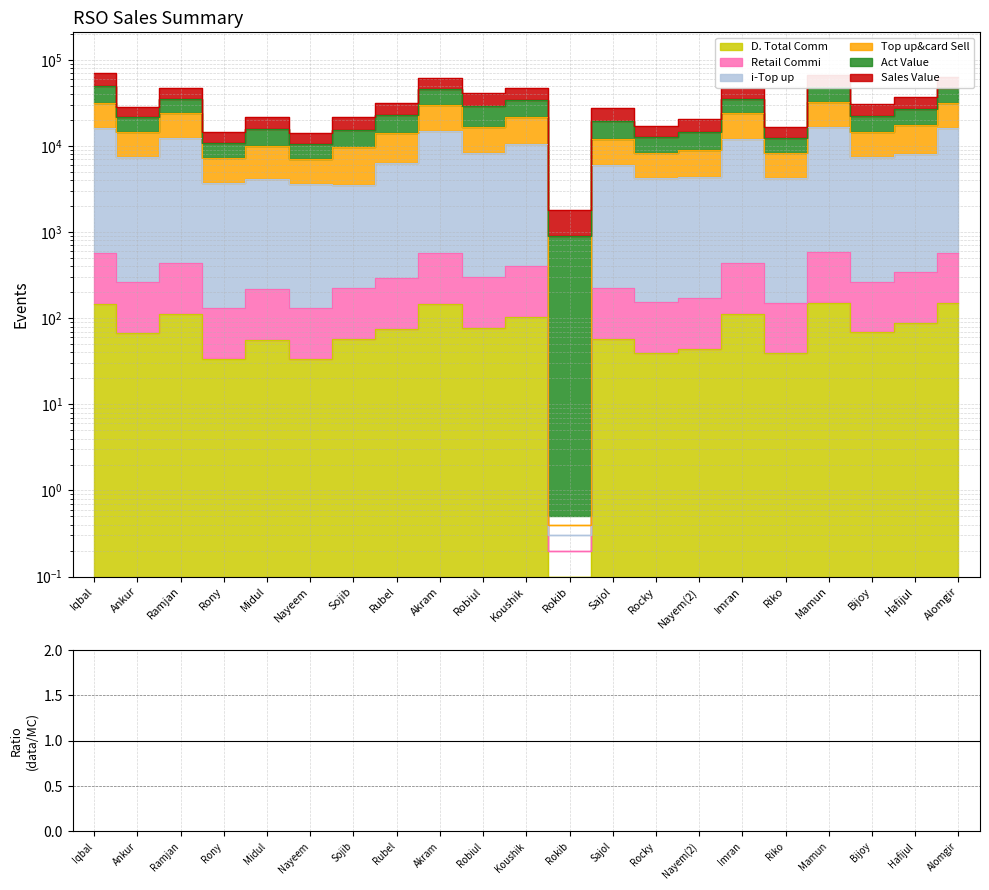

Reading right to left, list all the values displayed in this chart.

i-Top up: Alomgir=16207.3	Hafijul=8031.6	Bijoy=7465.4	Mamun=16592.0	Riko=4261.0	Imran=12176.5	Nayem(2)=4343.0	Rocky=4269.3	Sajol=6035.1	Rokib=0.3	Koushik=10407.0	Robiul=8357.2	Akram=14766.1	Rubel=6406.8	Sojib=3560.4	Nayeem=3636.8	Midul=4134.1	Rony=3713.5	Ramjan=12245.9	Ankur=7421.8	Iqbal=16073.5
Top up&card Sell: Alomgir=578.3	Hafijul=342.6	Bijoy=266.4	Mamun=592.0	Riko=152.0	Imran=434.5	Nayem(2)=171.0	Rocky=152.3	Sajol=222.1	Rokib=0.2	Koushik=407.0	Robiul=298.2	Akram=566.1	Rubel=292.8	Sojib=223.4	Nayeem=129.8	Midul=217.1	Rony=132.5	Ramjan=436.9	Ankur=264.8	Iqbal=573.5
Sales Value: Alomgir=62564.5	Hafijul=37384.0	Bijoy=30602.4	Mamun=65947.0	Riko=16445.0	Imran=46979.5	Nayem(2)=20353.9	Rocky=17151.1	Sajol=27609.0	Rokib=1820.4	Koushik=46732.5	Robiul=41372.6	Akram=61995.3	Rubel=31635.2	Sojib=21505.4	Nayeem=14031.3	Midul=21533.7	Rony=14336.0	Ramjan=47204.2	Ankur=28616.0	Iqbal=69503.2
Retail Commi: Alomgir=148.5	Hafijul=88.0	Bijoy=68.4	Mamun=152.0	Riko=39.0	Imran=111.5	Nayem(2)=43.9	Rocky=39.1	Sajol=57.0	Rokib=0.1	Koushik=104.5	Robiul=76.6	Akram=145.3	Rubel=75.2	Sojib=57.4	Nayeem=33.3	Midul=55.7	Rony=34.0	Ramjan=112.2	Ankur=68.0	Iqbal=147.2
Act Value: Alomgir=46935.5	Hafijul=27170.0	Bijoy=22493.4	Mamun=48992.0	Riko=12336.0	Imran=35237.5	Nayem(2)=14585.9	Rocky=12652.1	Sajol=19696.0	Rokib=910.4	Koushik=33867.5	Robiul=28729.6	Akram=45740.3	Rubel=22811.2	Sojib=15468.4	Nayeem=10524.3	Midul=15666.7	Rony=10755.0	Ramjan=35395.2	Ankur=21459.0	Iqbal=50273.2
D. Total Comm: Alomgir=31836.3	Hafijul=17290.6	Bijoy=14664.4	Mamun=32592.0	Riko=8370.0	Imran=23918.5	Nayem(2)=8965.0	Rocky=8386.3	Sajol=12038.1	Rokib=0.4	Koushik=21407.0	Robiul=16416.2	Akram=30066.1	Rubel=14320.8	Sojib=9597.4	Nayeem=7143.8	Midul=10001.1	Rony=7294.5	Ramjan=24054.9	Ankur=14578.8	Iqbal=31573.5